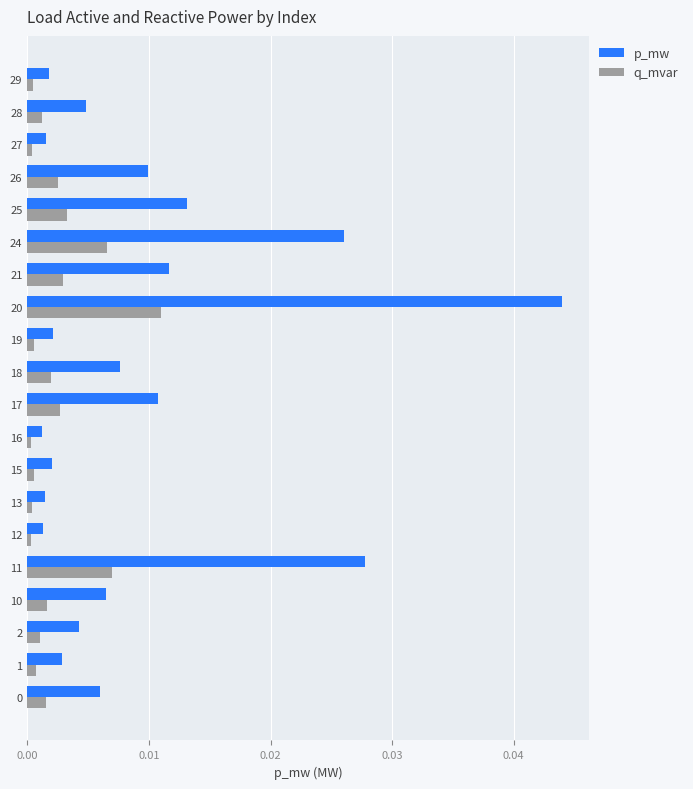

Which series has the largest total across all categories?

p_mw